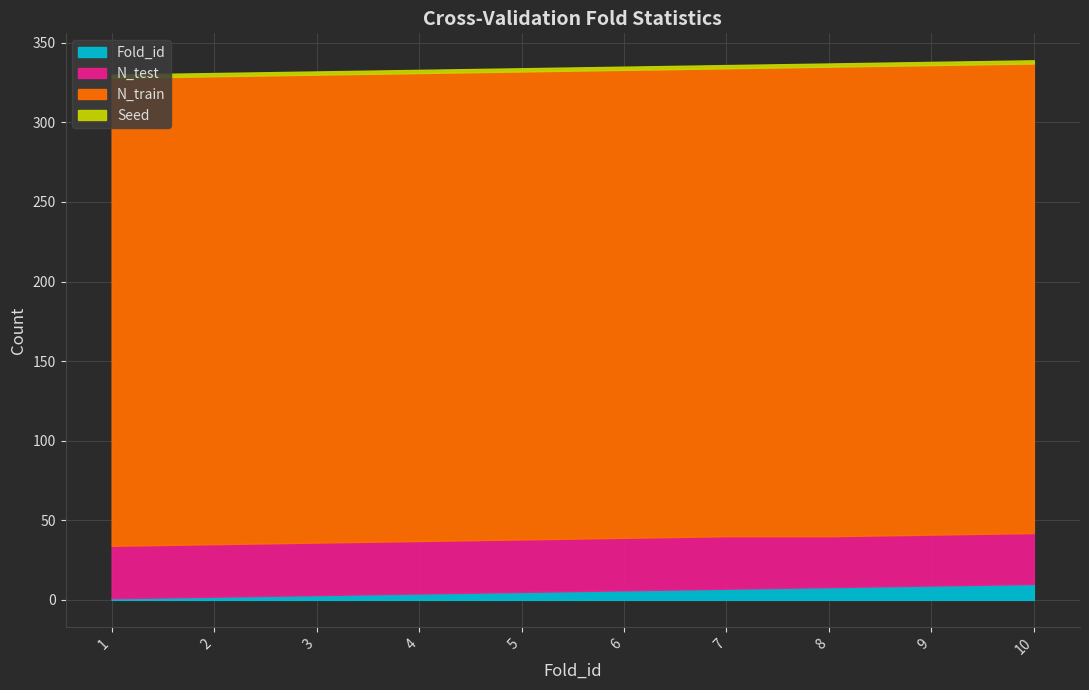

What is the maximum value for N_train?

295